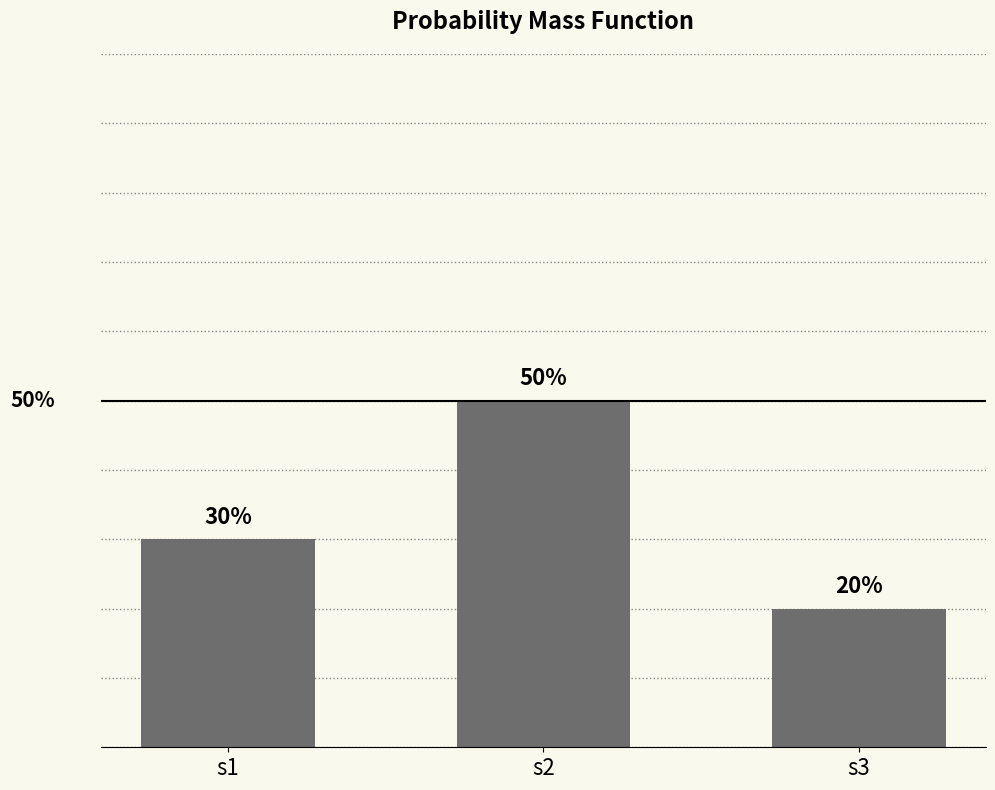

Which label corresponds to the largest value in the chart?

s2